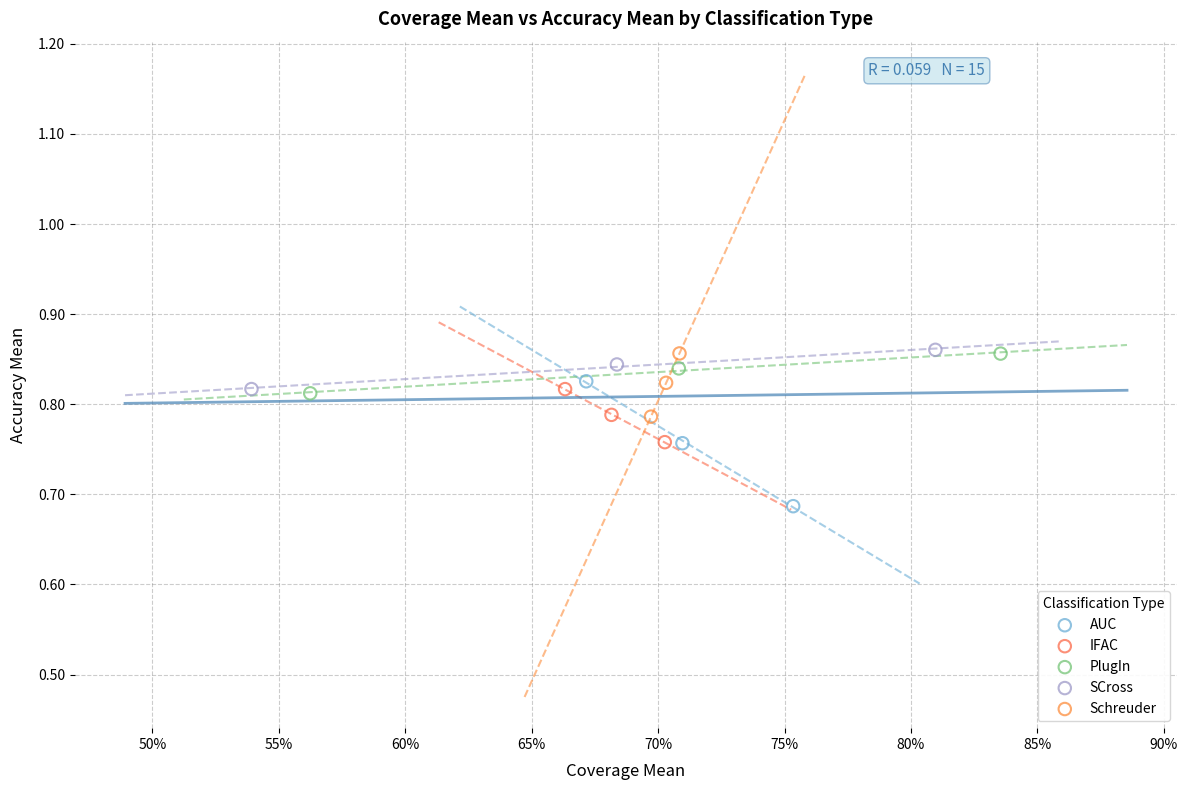

Which series contains the lowest Y value?

AUC